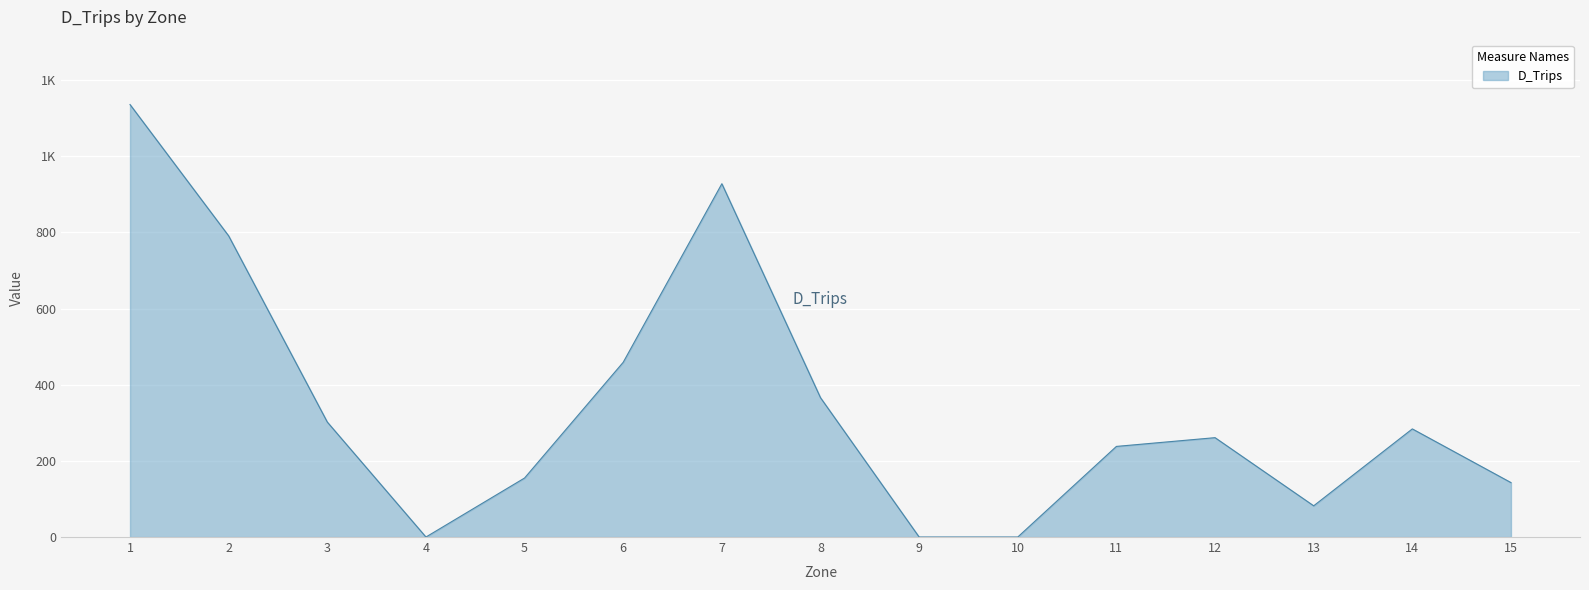

Is this an area chart (filled region under the line)?

Yes